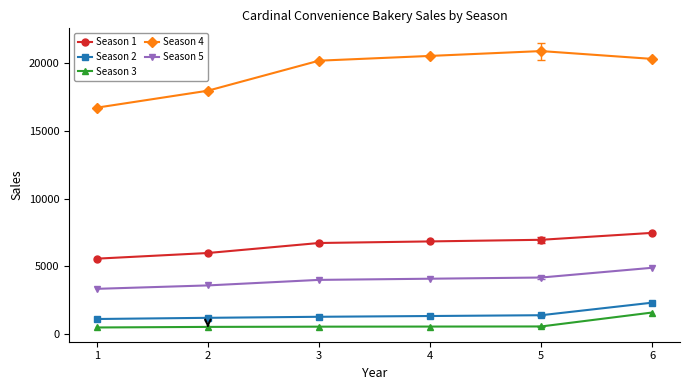

How many values in the Season 4 series are below 20299?

3